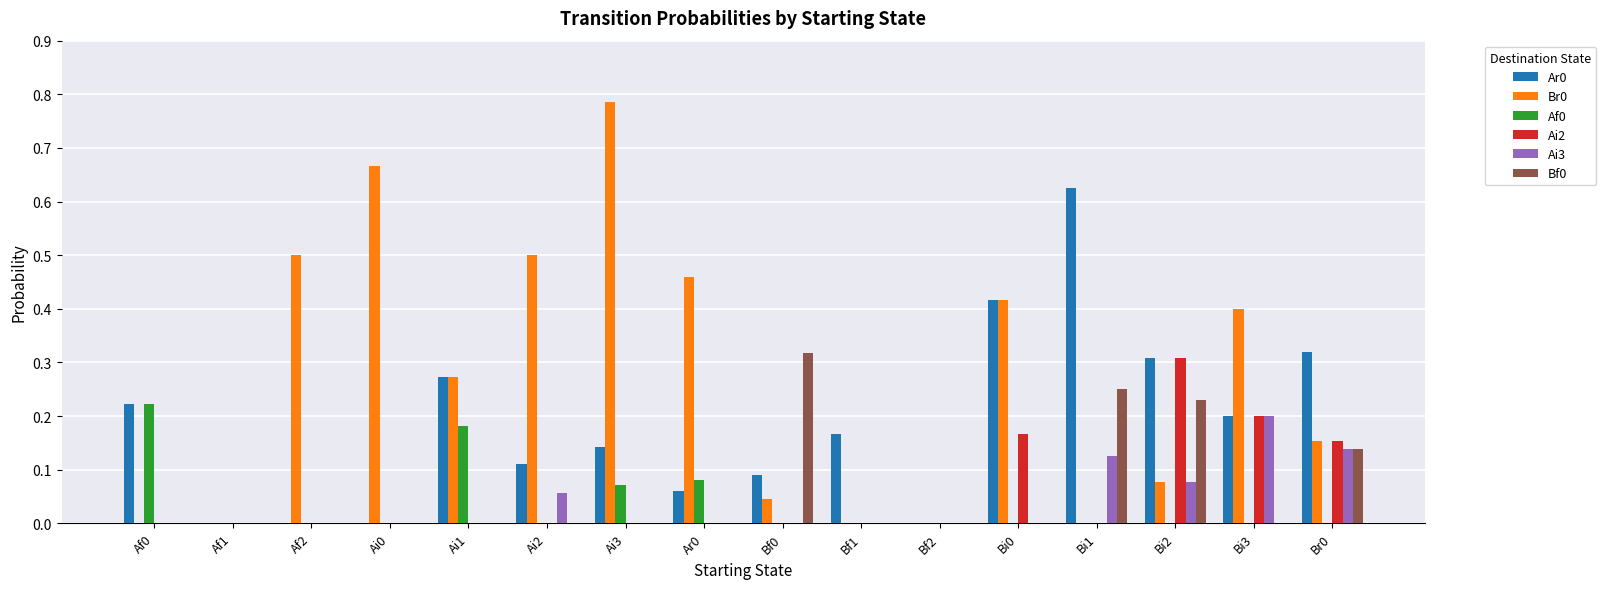

The value of Ai2 at Bi1 is 0.1. True or false?

False